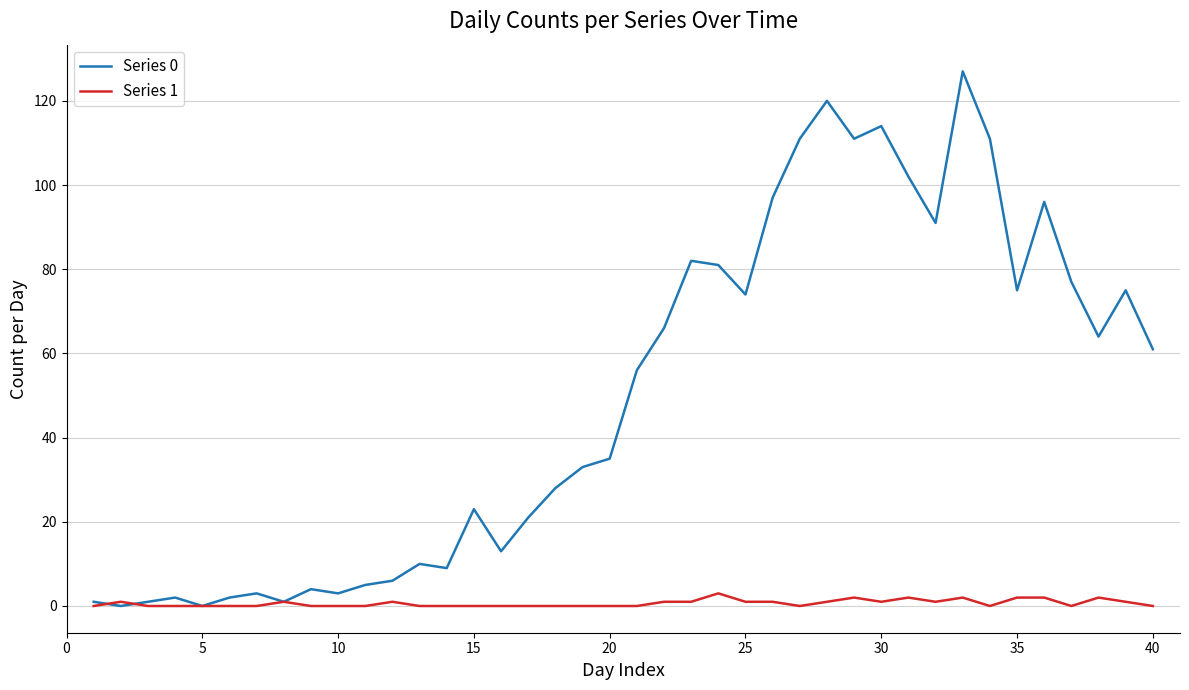

Which series has the widest spread of values?

Series 0